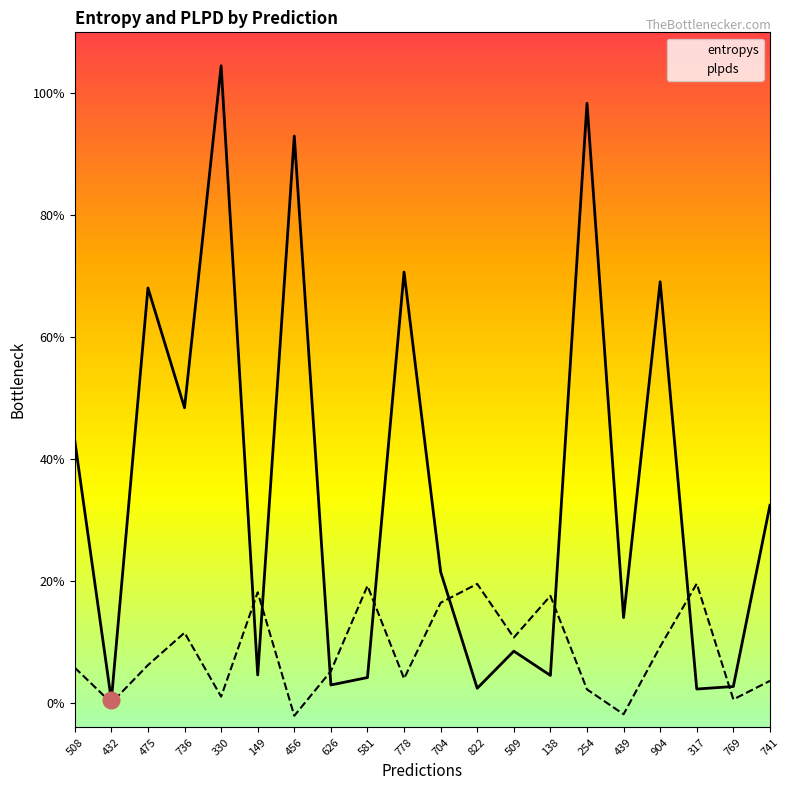

What is the value of the entropys point at the 14th from the left?

0.2